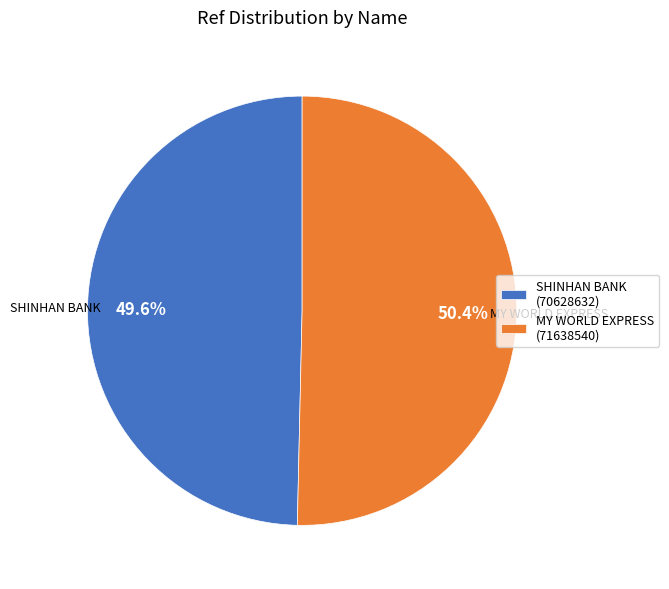

What is the smallest slice in the pie chart?

SHINHAN BANK (70628632)